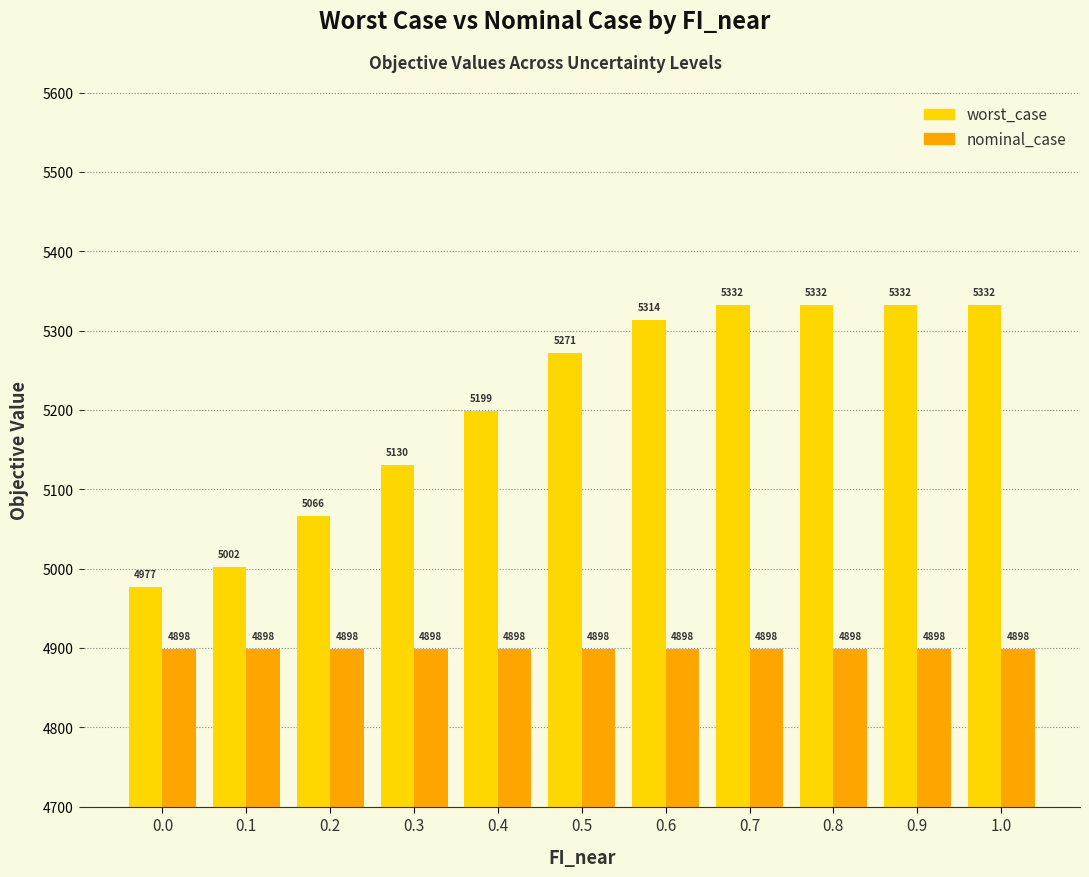

The nominal_case series shows 2747.1 at 0.6. True or false?

False